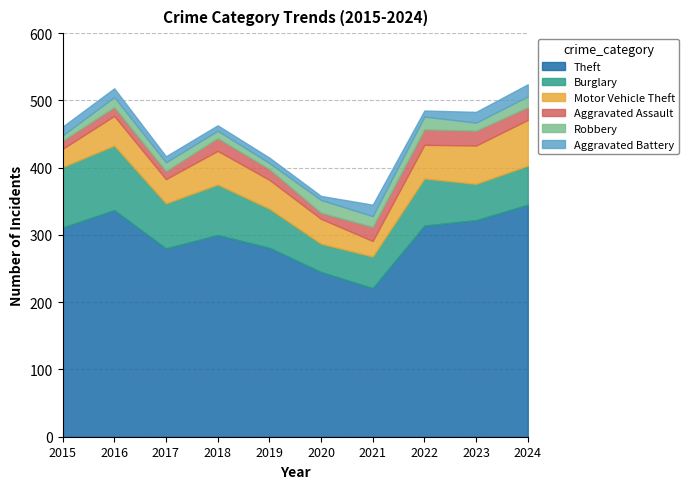

True or false: Aggravated Battery has a value of 8 at 2019.

True